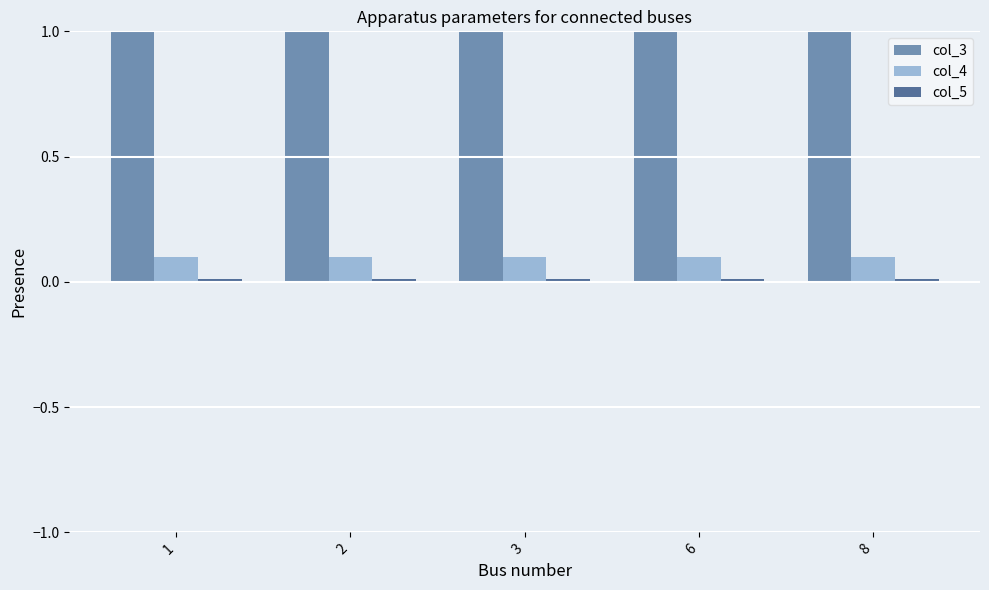

The value of col_4 at 3 is 0.1. True or false?

True